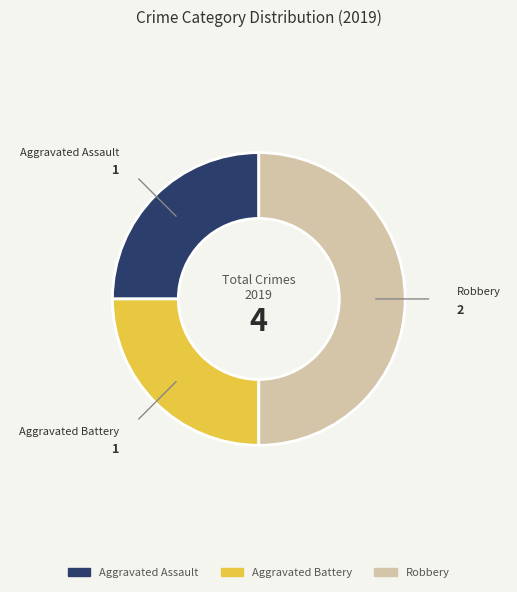

Which has a higher value, Aggravated Assault or Robbery?

Robbery